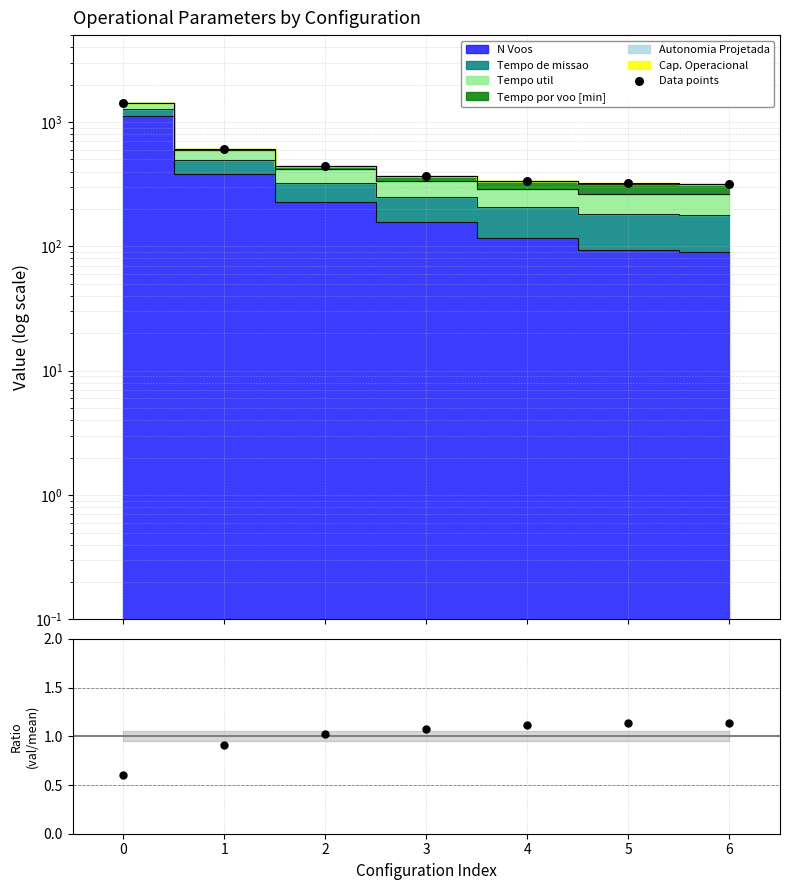

Which series has the largest total across all categories?

Data points